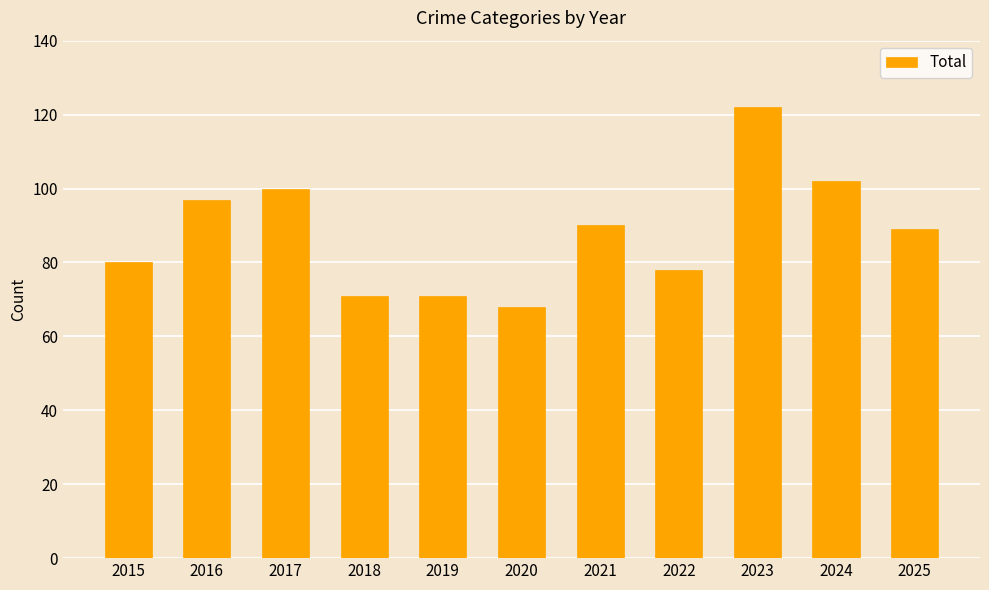

Reading left to right, transcribe all the data shown in this chart.

80	97	100	71	71	68	90	78	122	102	89